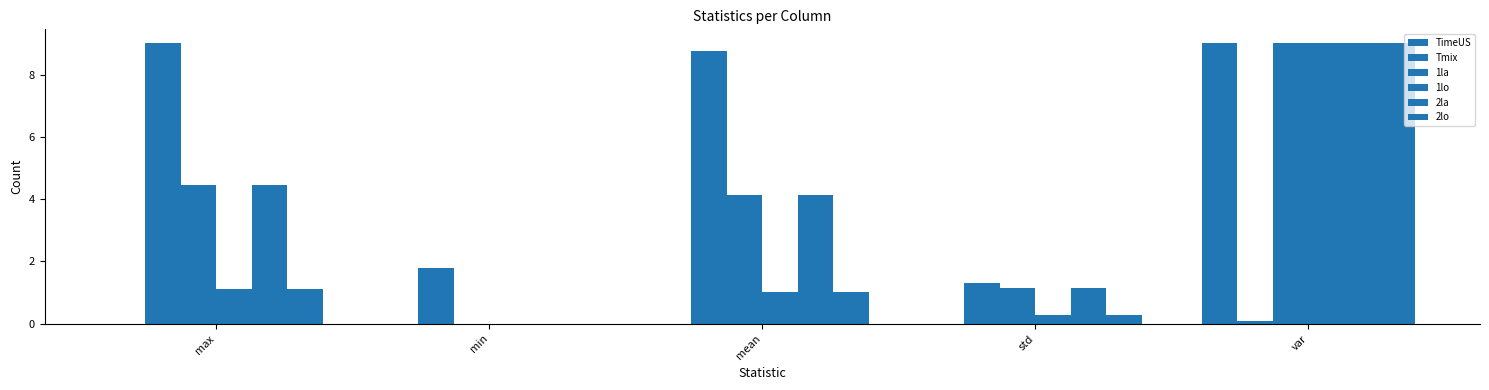

Are the bars grouped side by side (vs. stacked)?

Yes